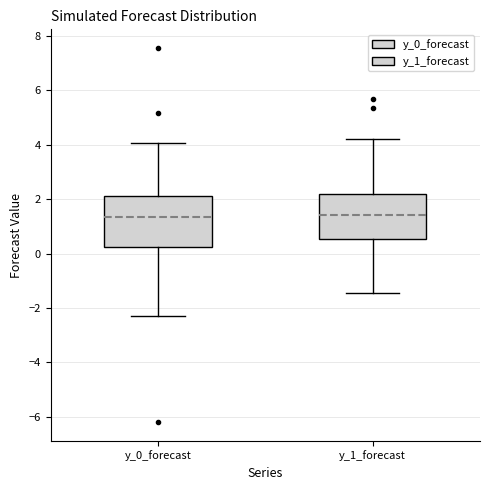

Where is the lower edge of the box for y_0_forecast on the y-axis? The values are not printed on the chart, so give them approximately, as read against the axis.

0.2